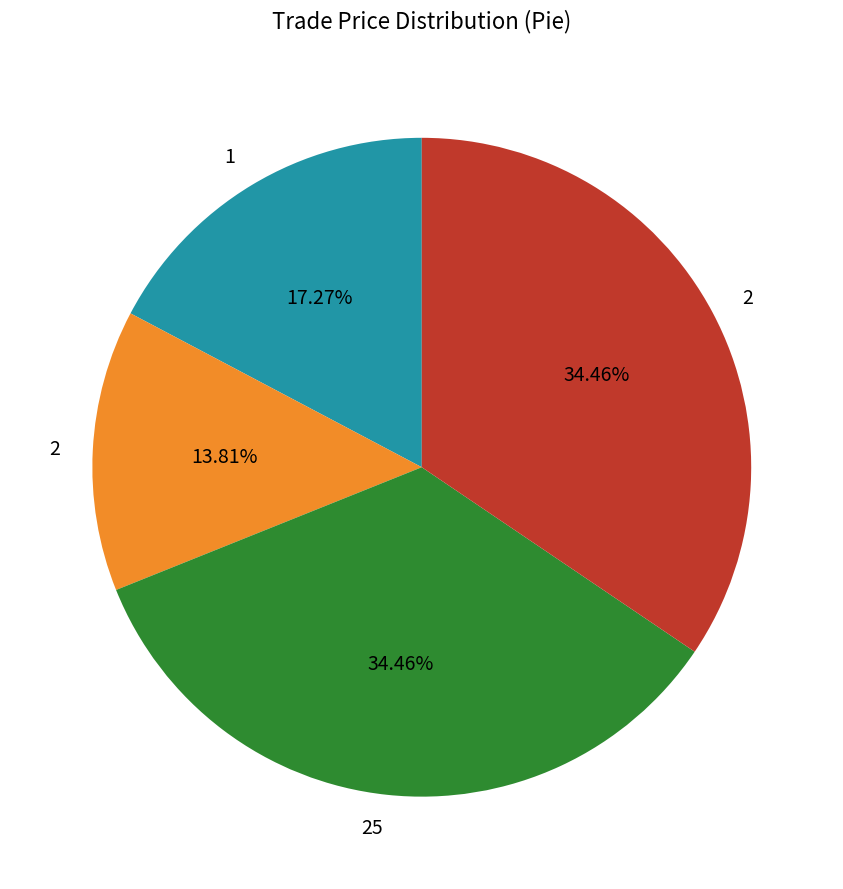

Does any single category account for the majority?

No